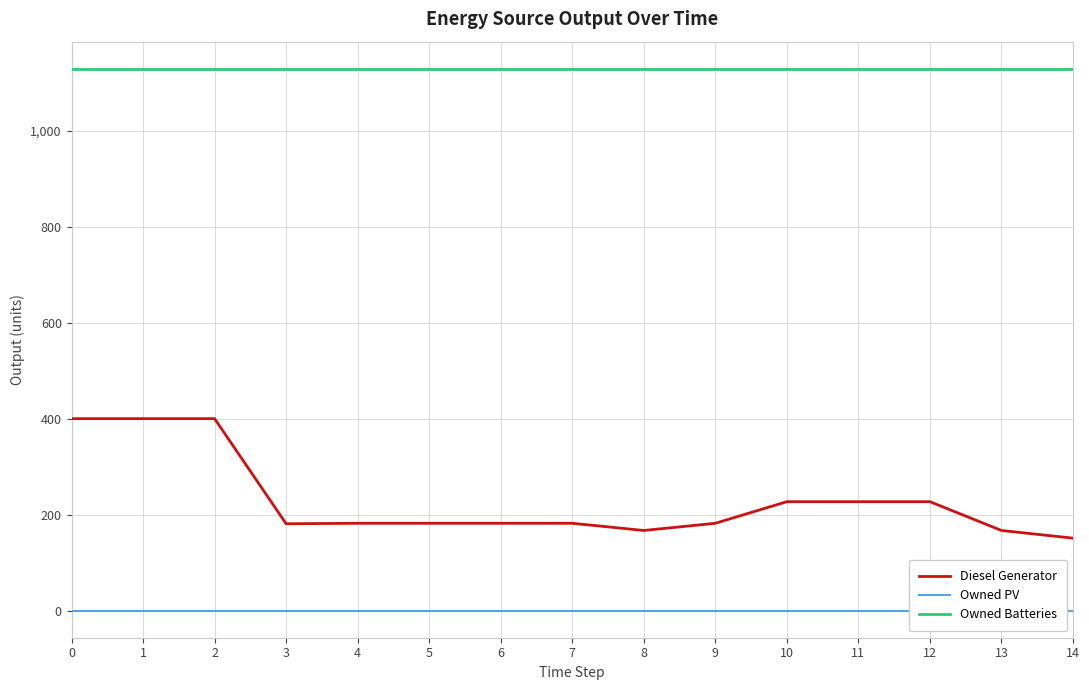

List the series in order of their overall mean, lowest first.

Owned PV, Diesel Generator, Owned Batteries